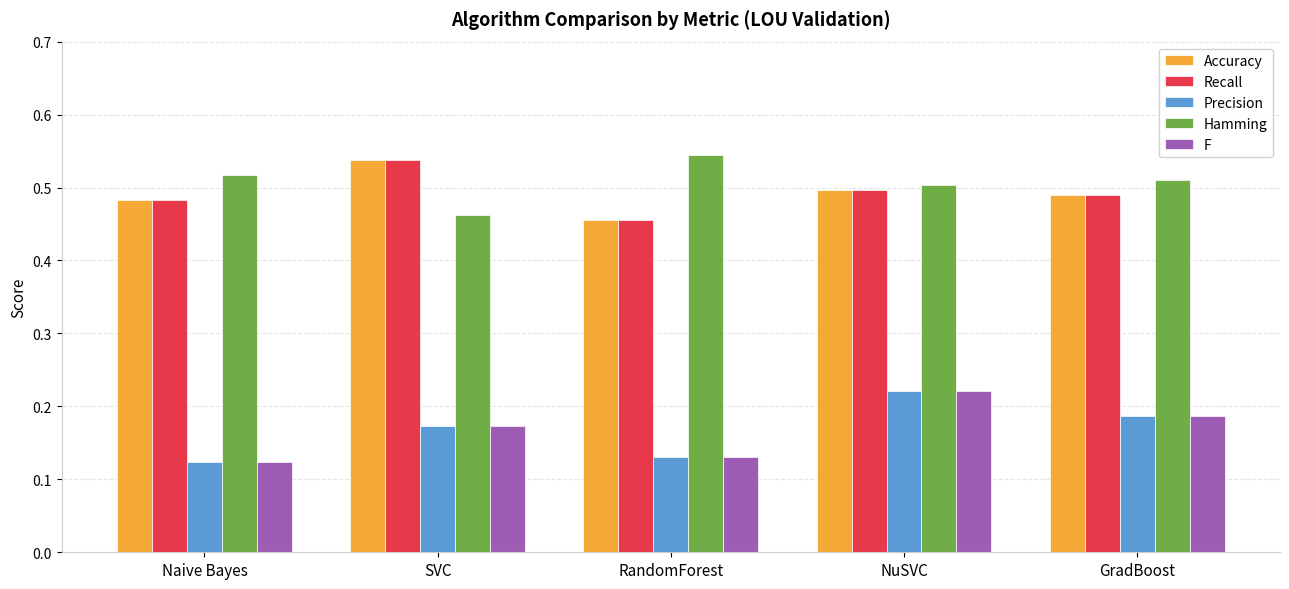

The value of Accuracy at SVC is 0.9. True or false?

False